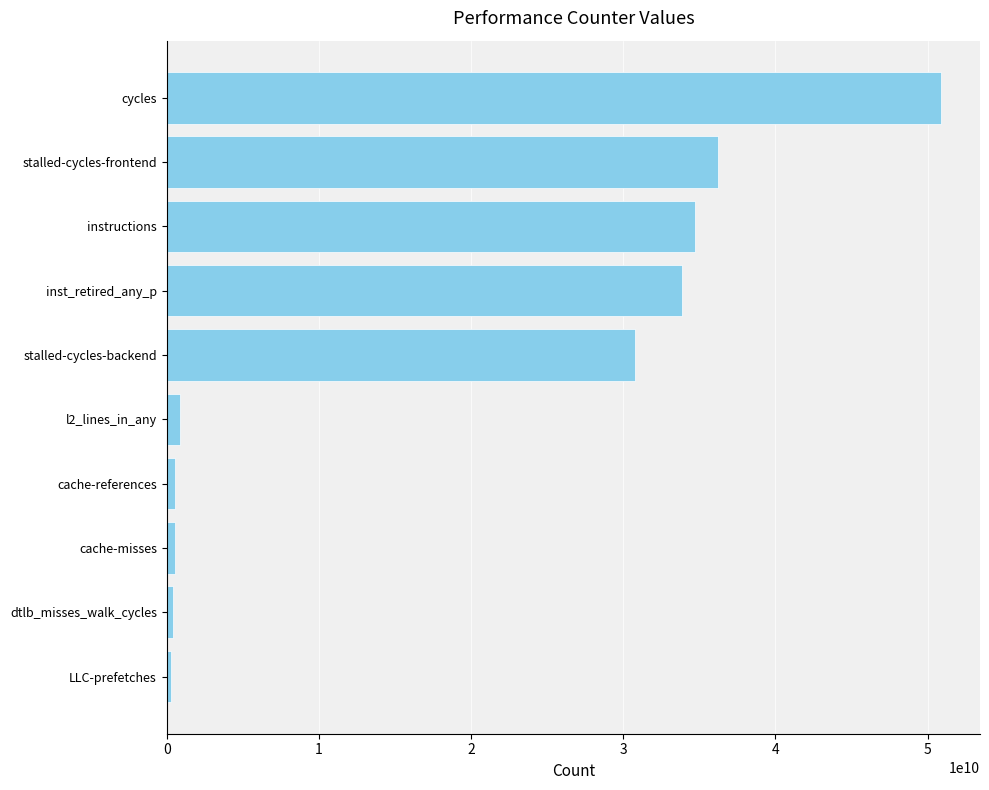

Where is the data nearest to the value 25596019216?

stalled-cycles-backend